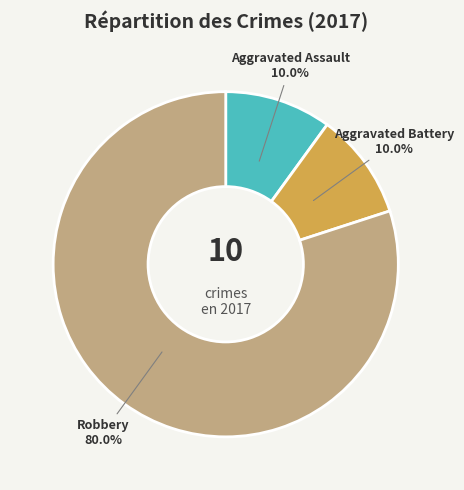

How much of the chart is everything except Robbery?

20.0%